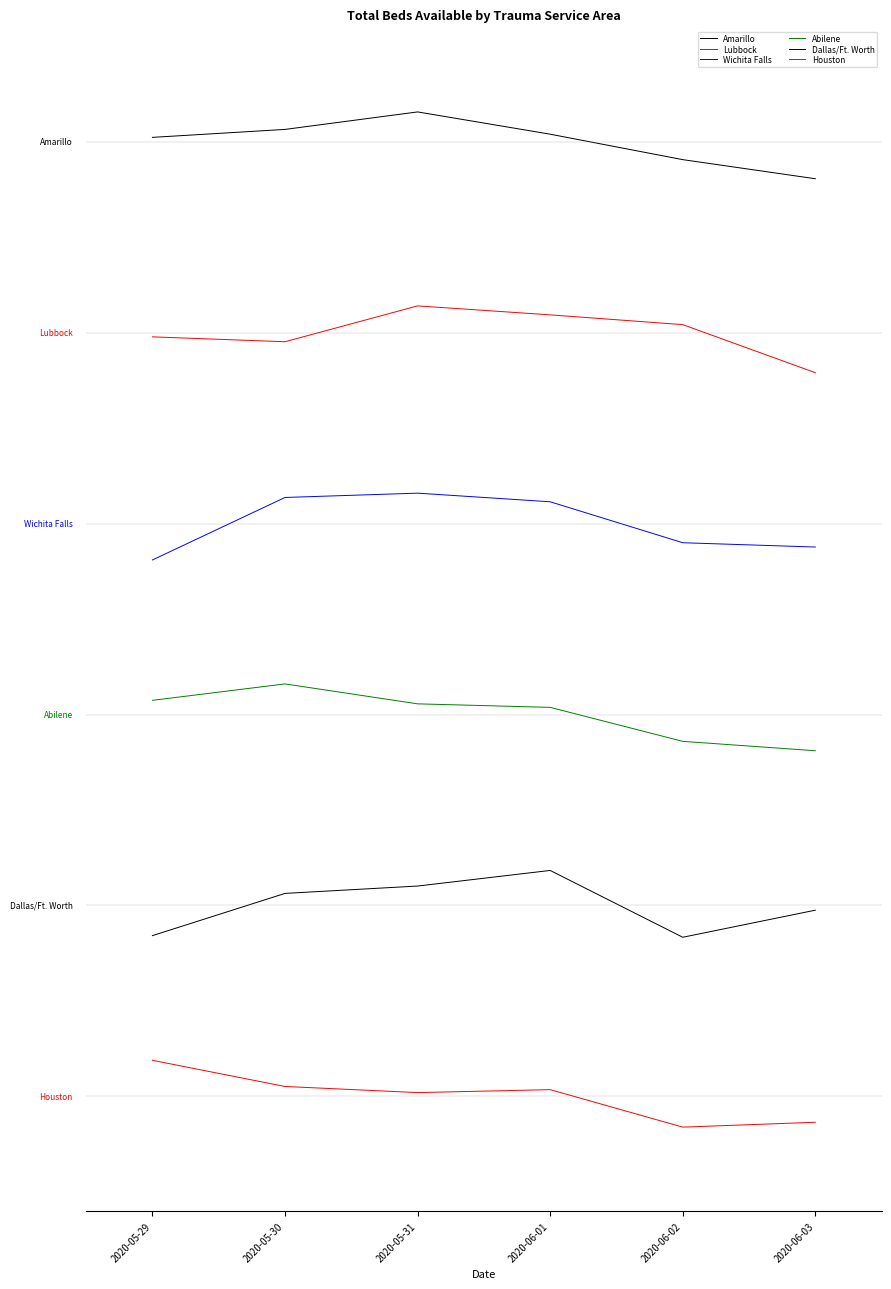

Is this an area chart (filled region under the line)?

No